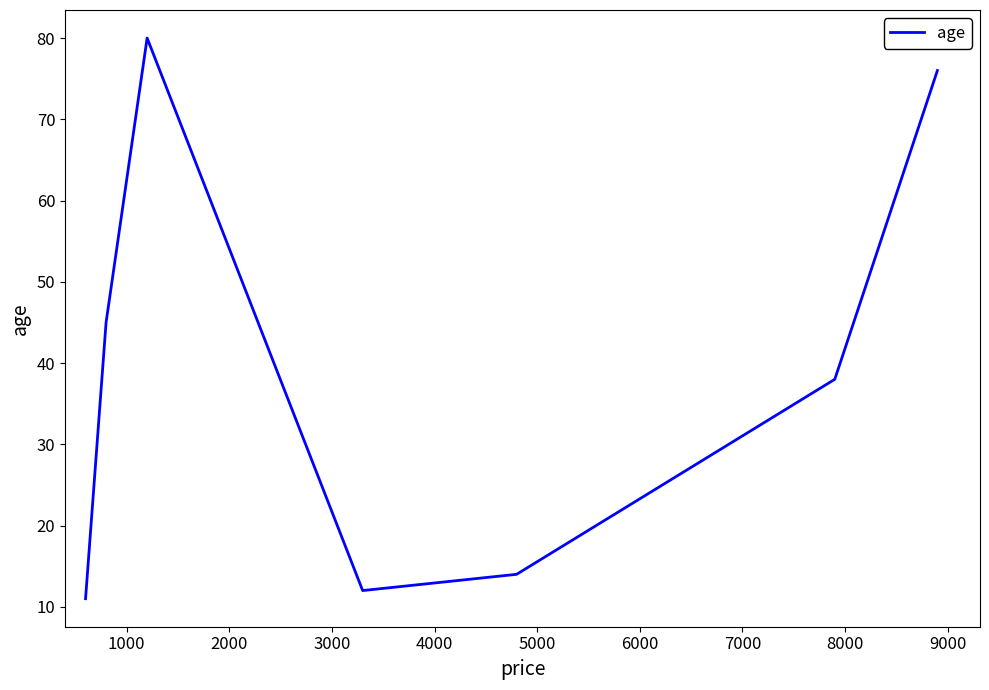

What is the smallest value displayed?

11